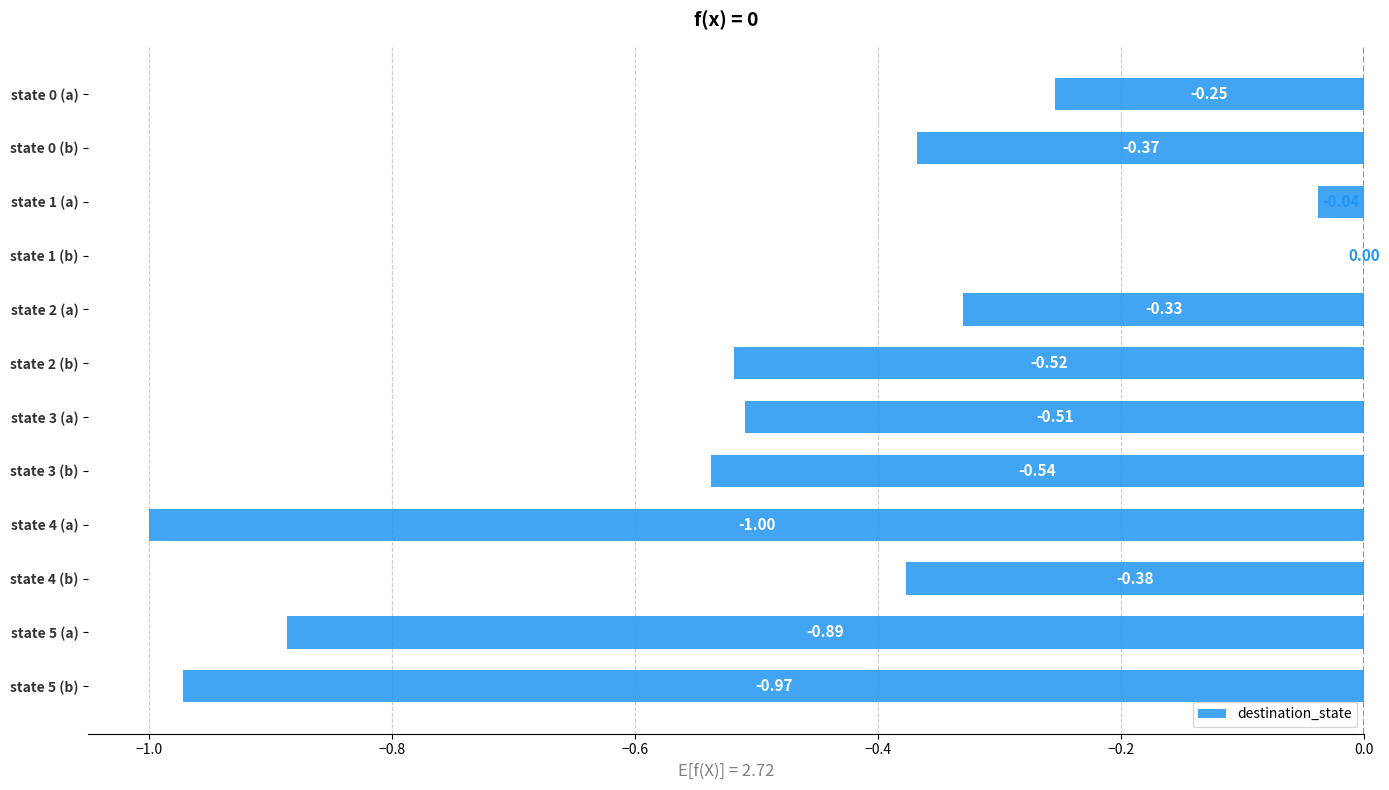

What is the change in value from state 2 (a) to state 5 (a)?

-0.6